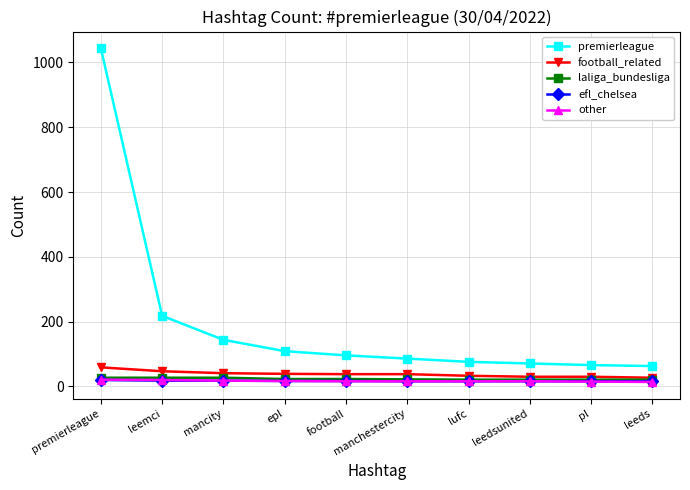

At which category is the sum across all series the highest?

premierleague